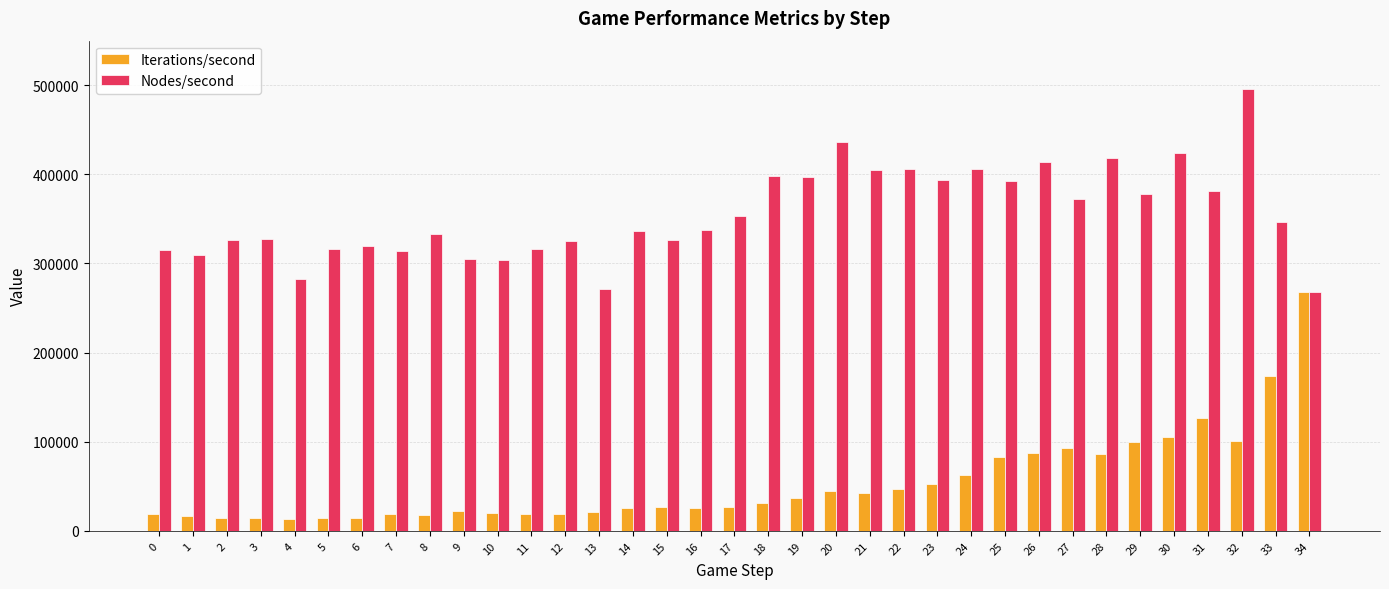

What is the difference between the second highest and second lowest values in the Iterations/second series?

159356.1